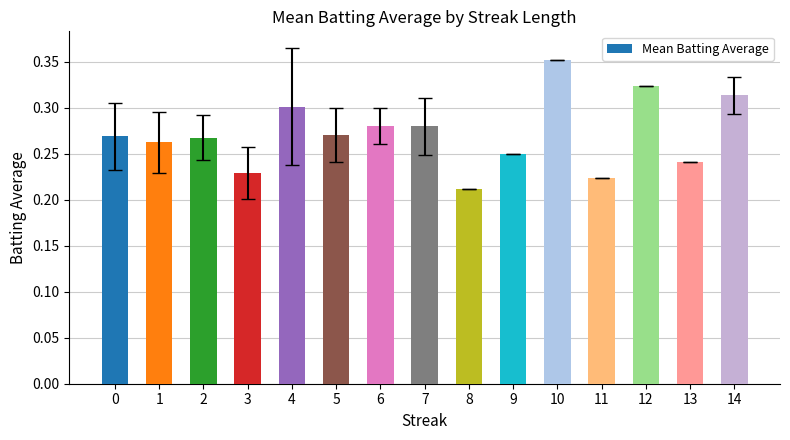

Are the bars horizontal?

No